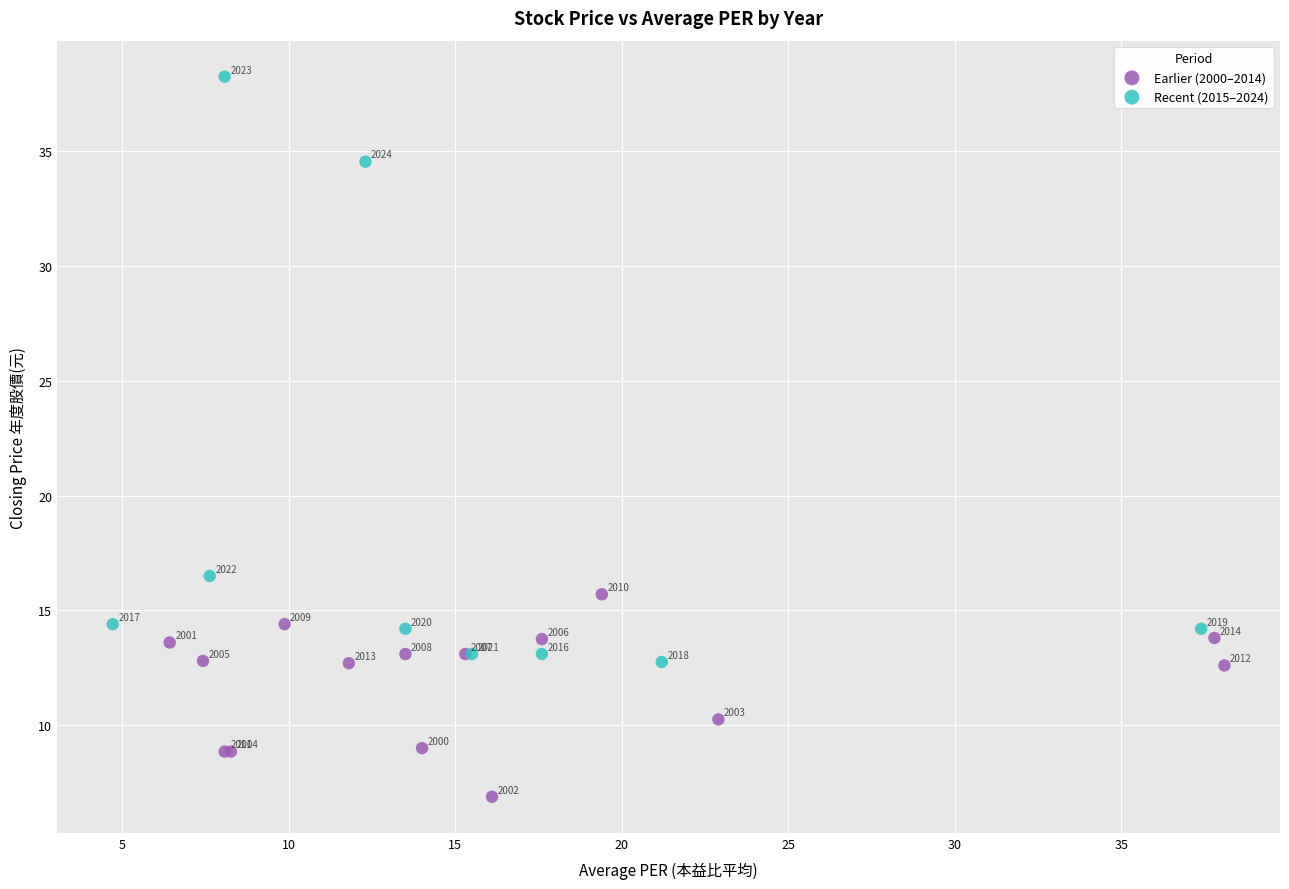

What are all the series names shown in the legend?

Earlier (2000–2014), Recent (2015–2024)